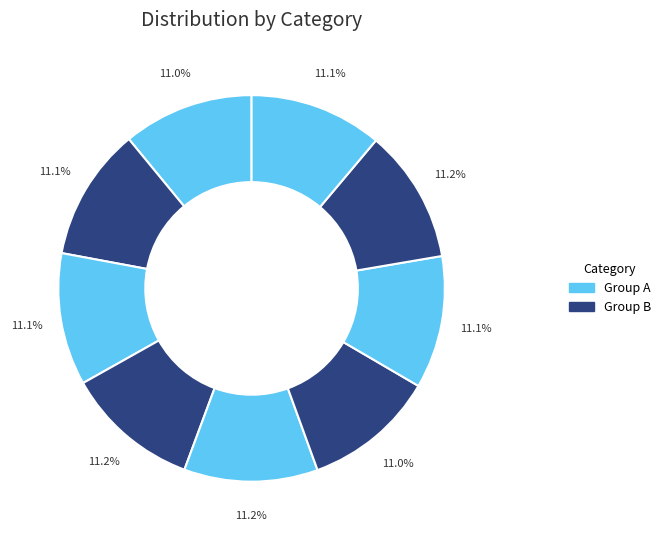

Count the number of slices in the pie.

9